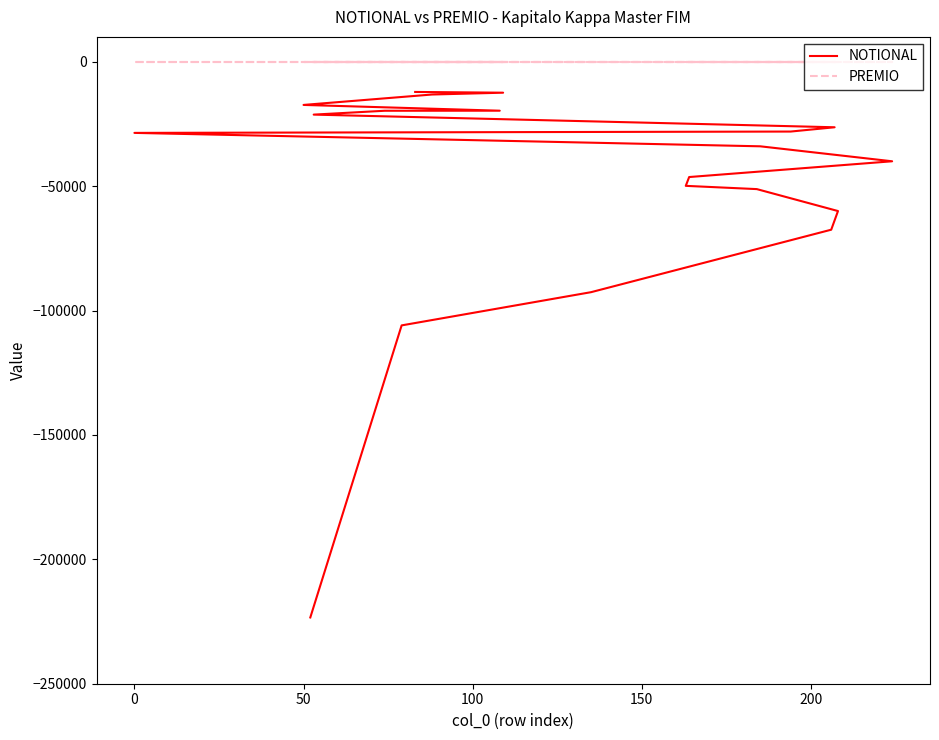

Is this an area chart (filled region under the line)?

No